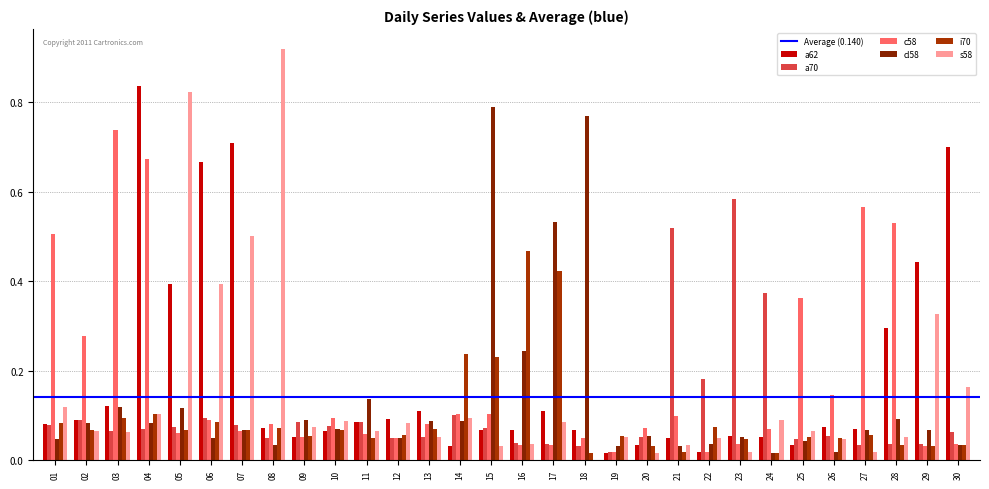

How many data points does each series have?

30